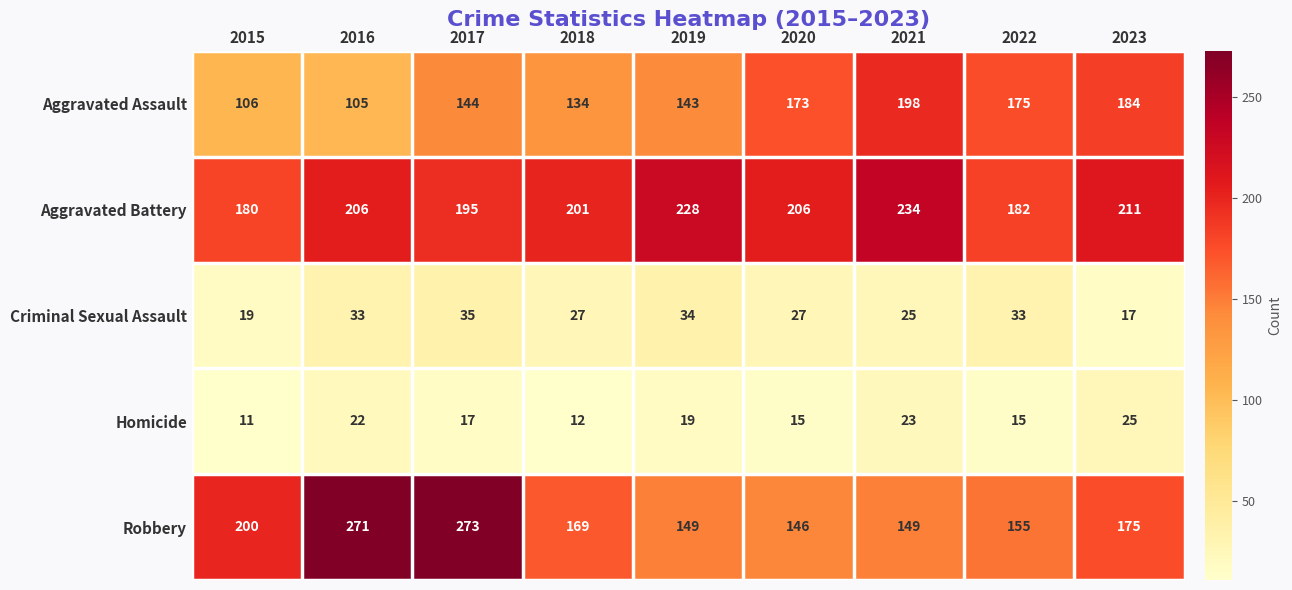

What is the maximum value shown in the chart?

273